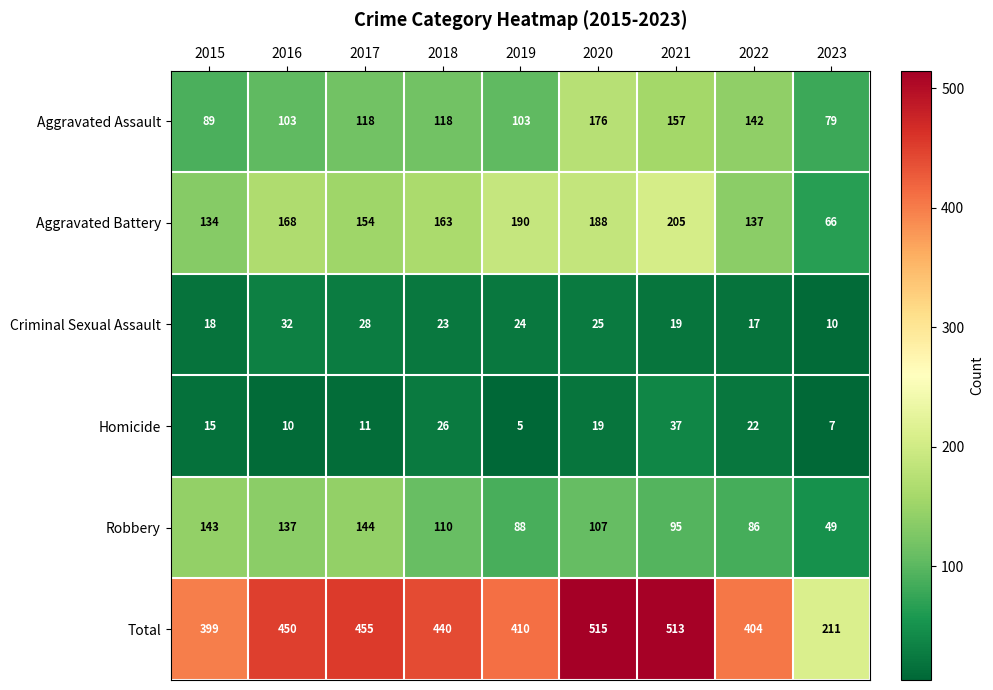

True or false: Aggravated Assault has a value of 176 at 2020.

True